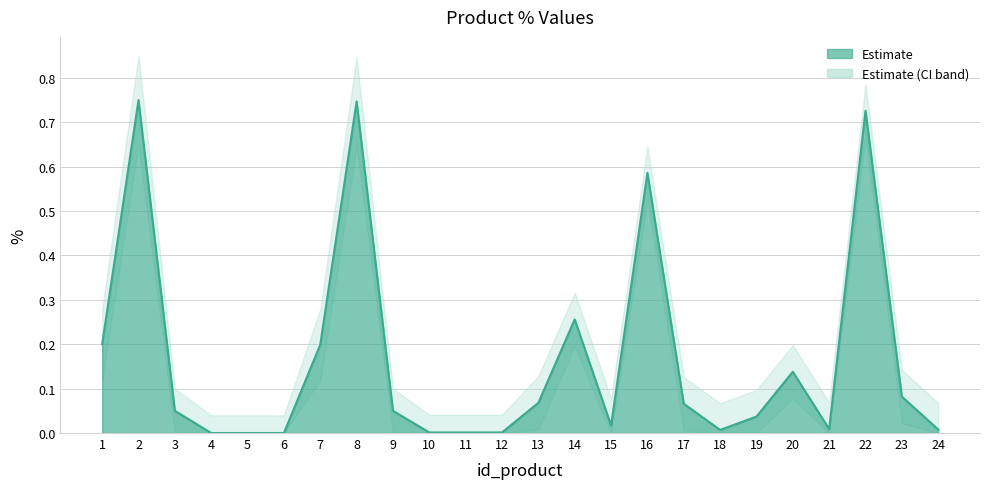

Which series has the largest total across all categories?

%_upper